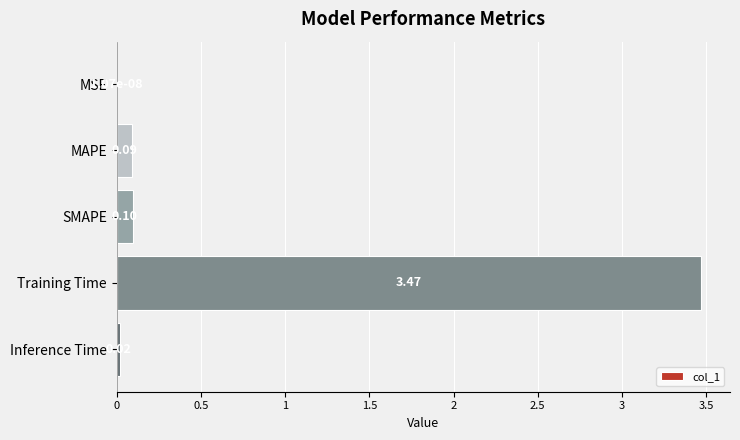

What is the sum of all values?

3.7